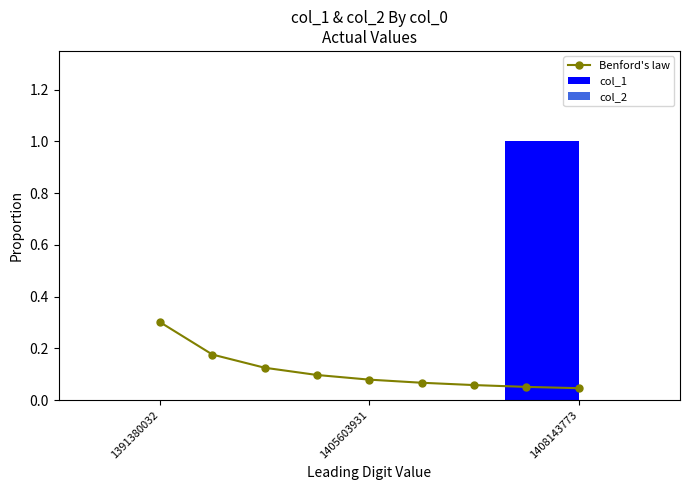

The chart shows a value of 0 at 1405603931. True or false?

False